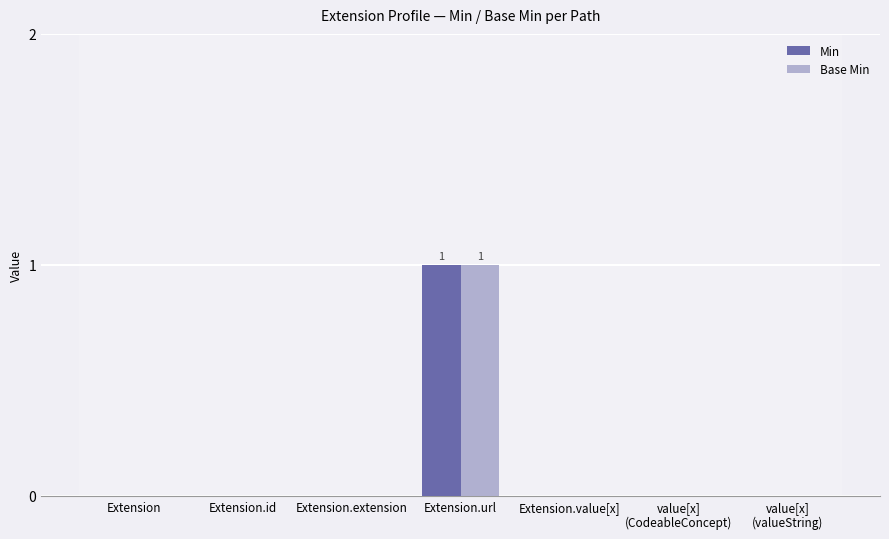

Is it true that Min equals 0 at Extension.extension?

True